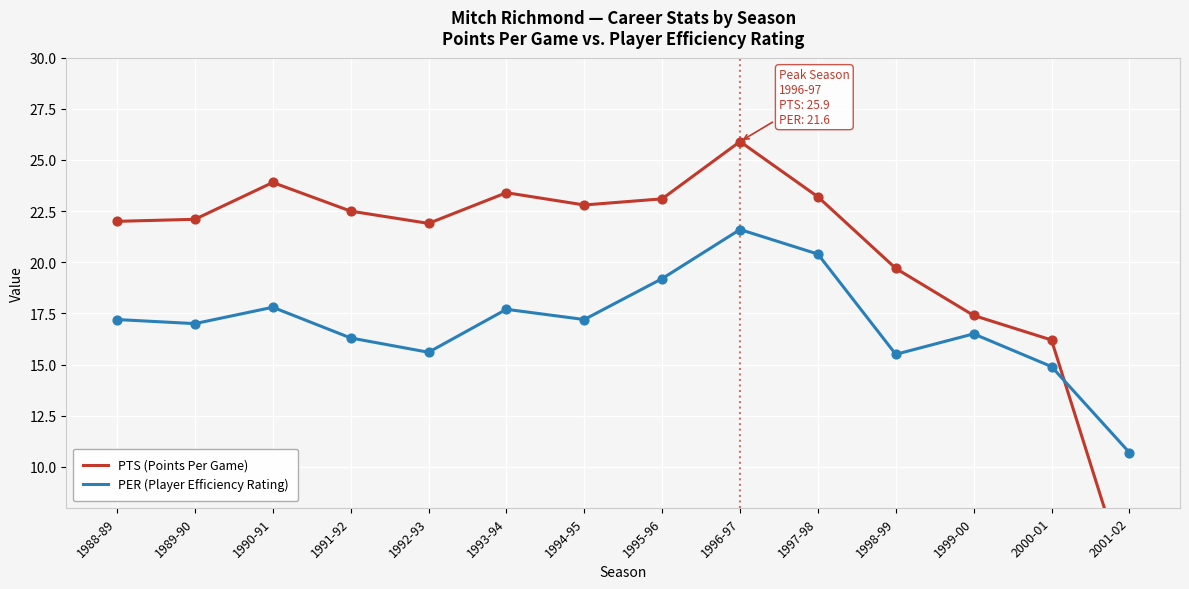

What is the total value across all series at 1990-91?

41.7